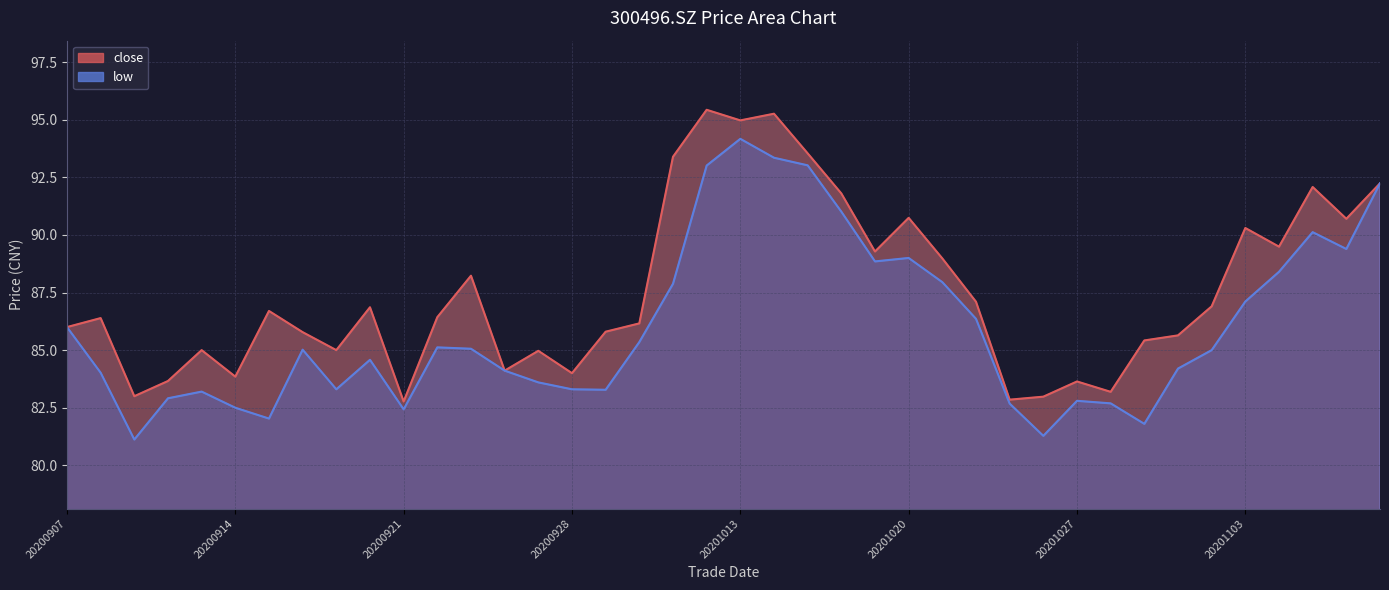

Which series has the largest total across all categories?

close